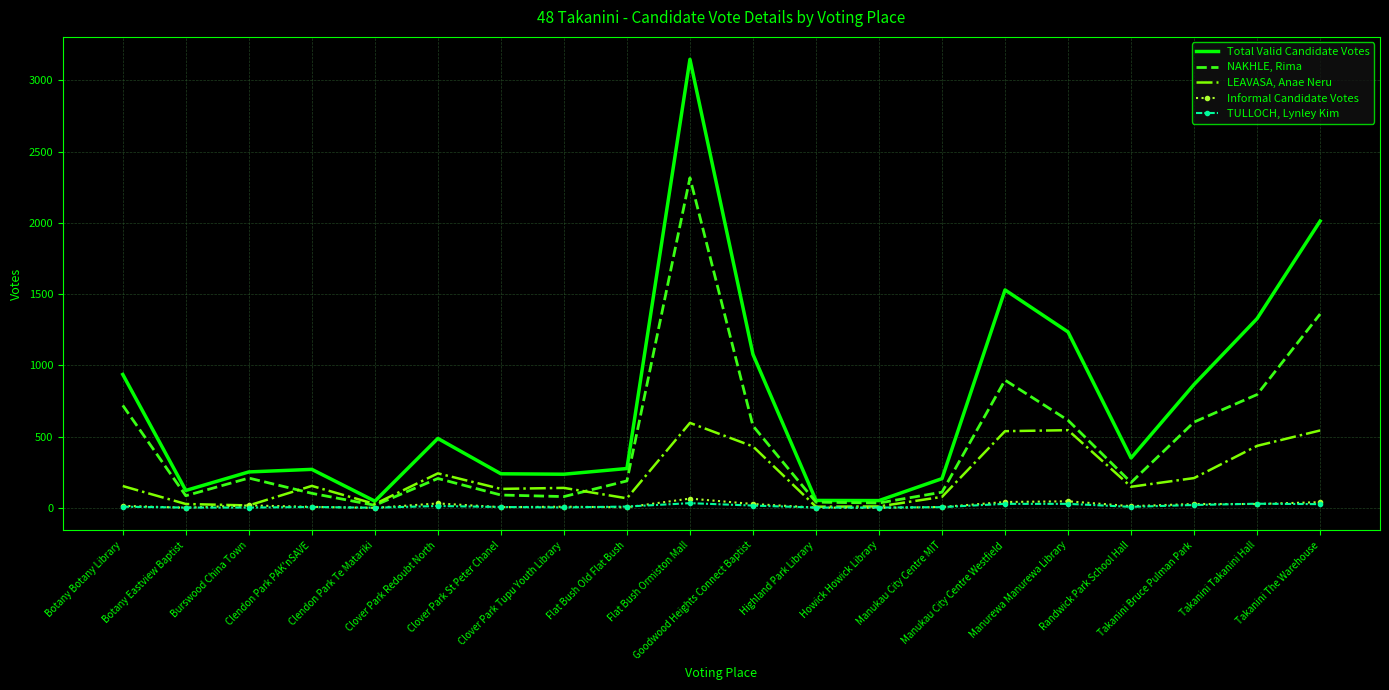

Which series has the widest spread of values?

Total Valid Candidate Votes